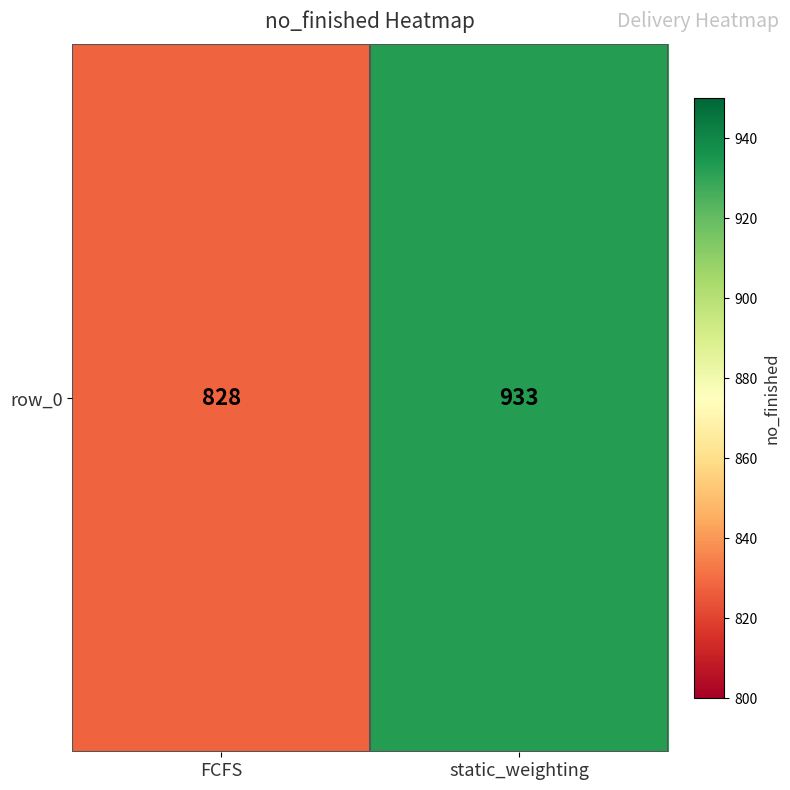

Reading left to right, what are all the values shown in this chart?

828	933